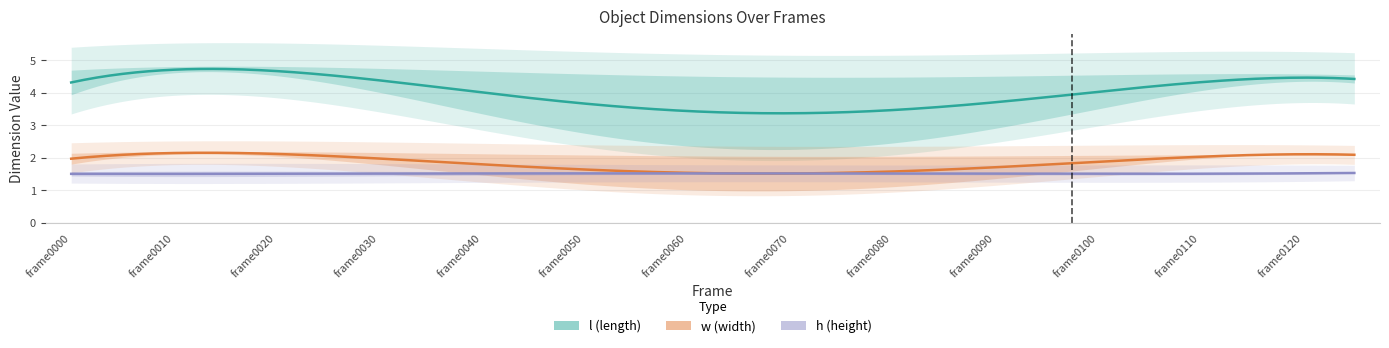

The value of h at frame0085 is 1.5. True or false?

True